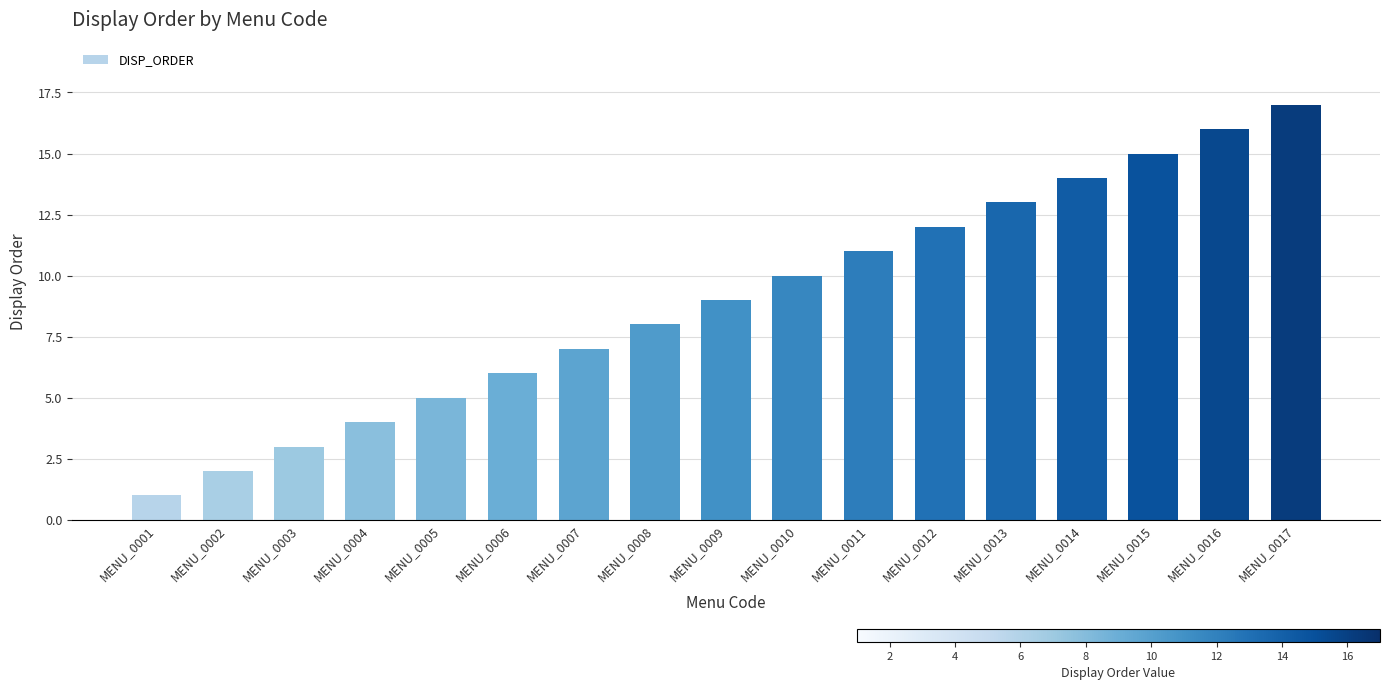

Rank the categories by value from highest to lowest.

MENU_0017, MENU_0016, MENU_0015, MENU_0014, MENU_0013, MENU_0012, MENU_0011, MENU_0010, MENU_0009, MENU_0008, MENU_0007, MENU_0006, MENU_0005, MENU_0004, MENU_0003, MENU_0002, MENU_0001